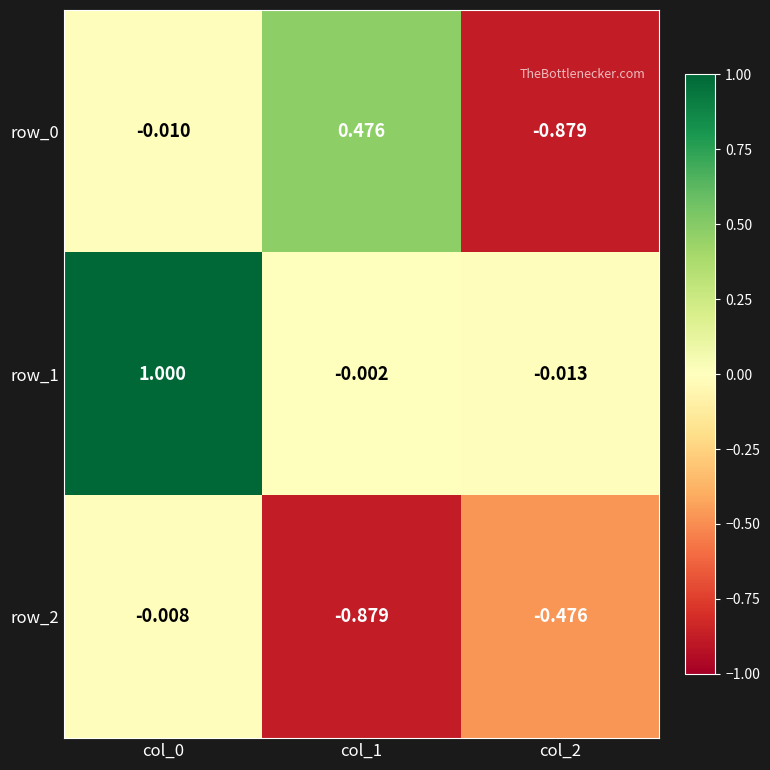

Is the value of row_0 at col_1 greater than the value of row_2 at col_1?

Yes